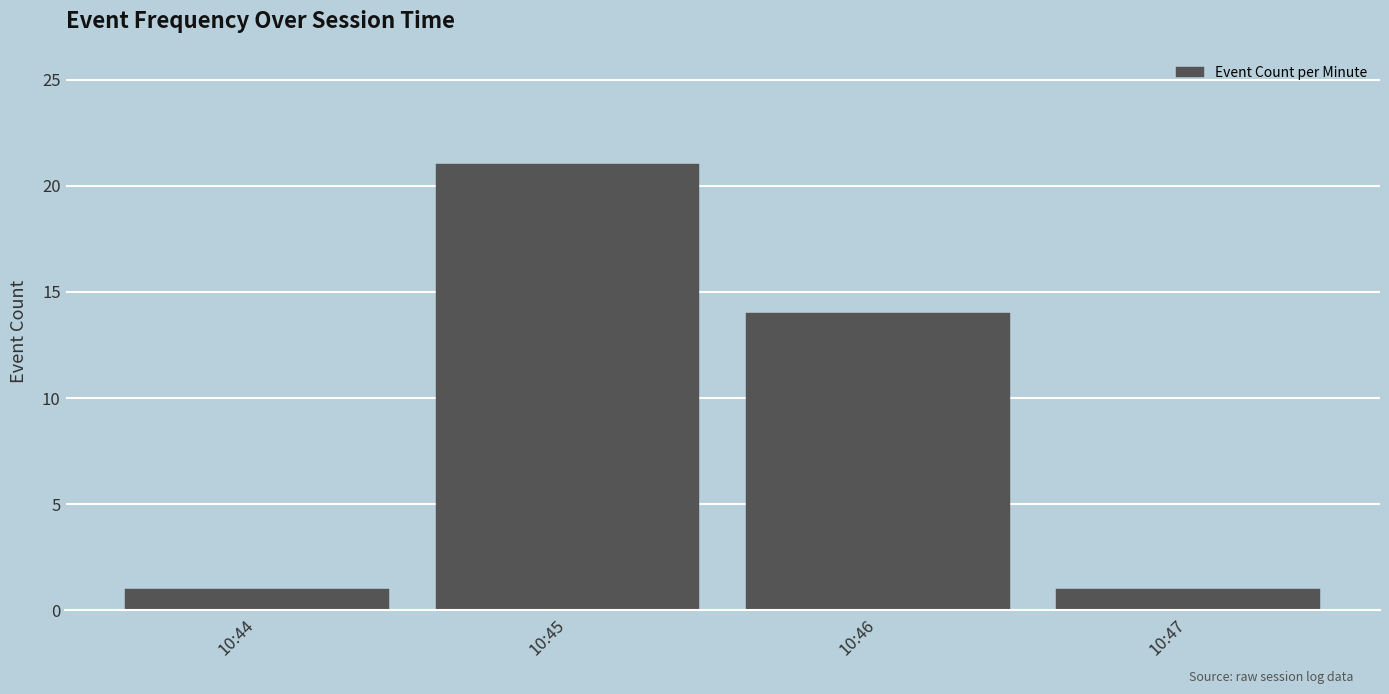

Reading left to right, list all the values displayed in this chart.

1	21	14	1